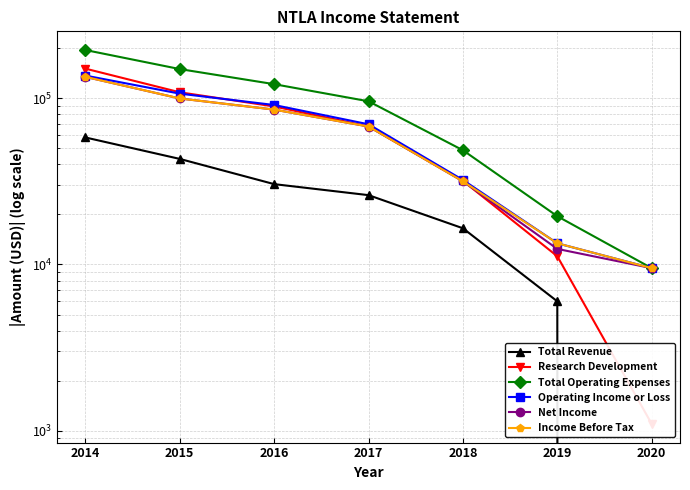

At which category does the chart reach its minimum across all series?

2020